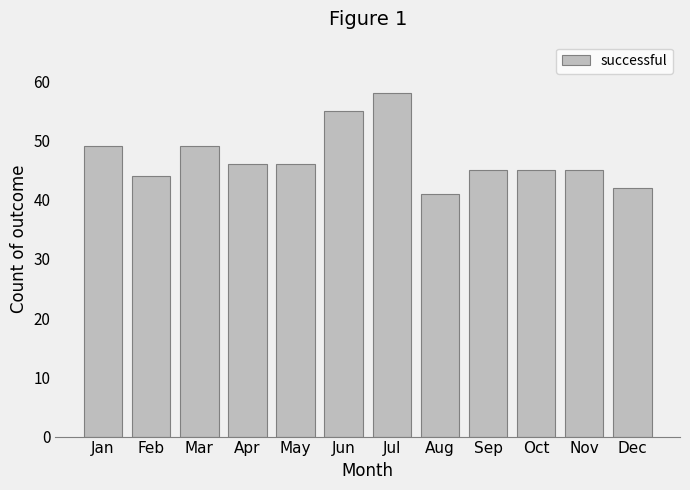

What is the difference between the second highest and minimum values?

14